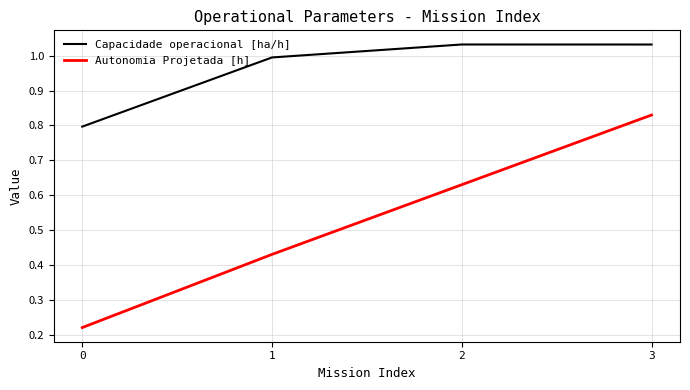

How many distinct data groups are displayed?

2